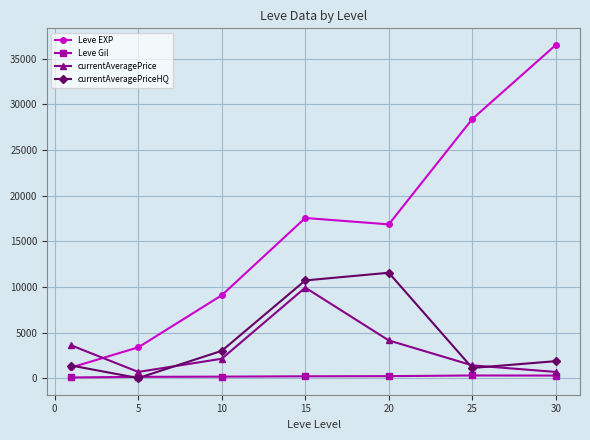

Rank the series by their maximum value, from highest to lowest.

Leve EXP, currentAveragePriceHQ, currentAveragePrice, Leve Gil